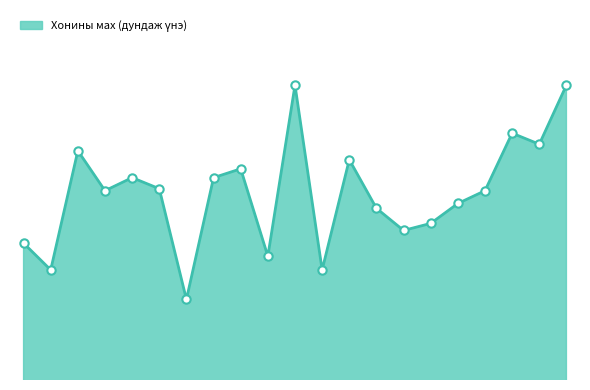

What is the greatest value displayed?

7121.8